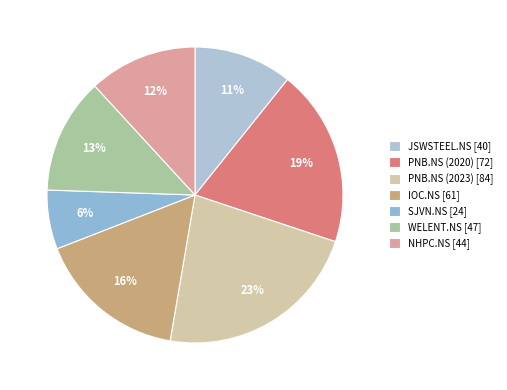

The PNB.NS (2023) slice represents 33% of the pie. True or false?

False